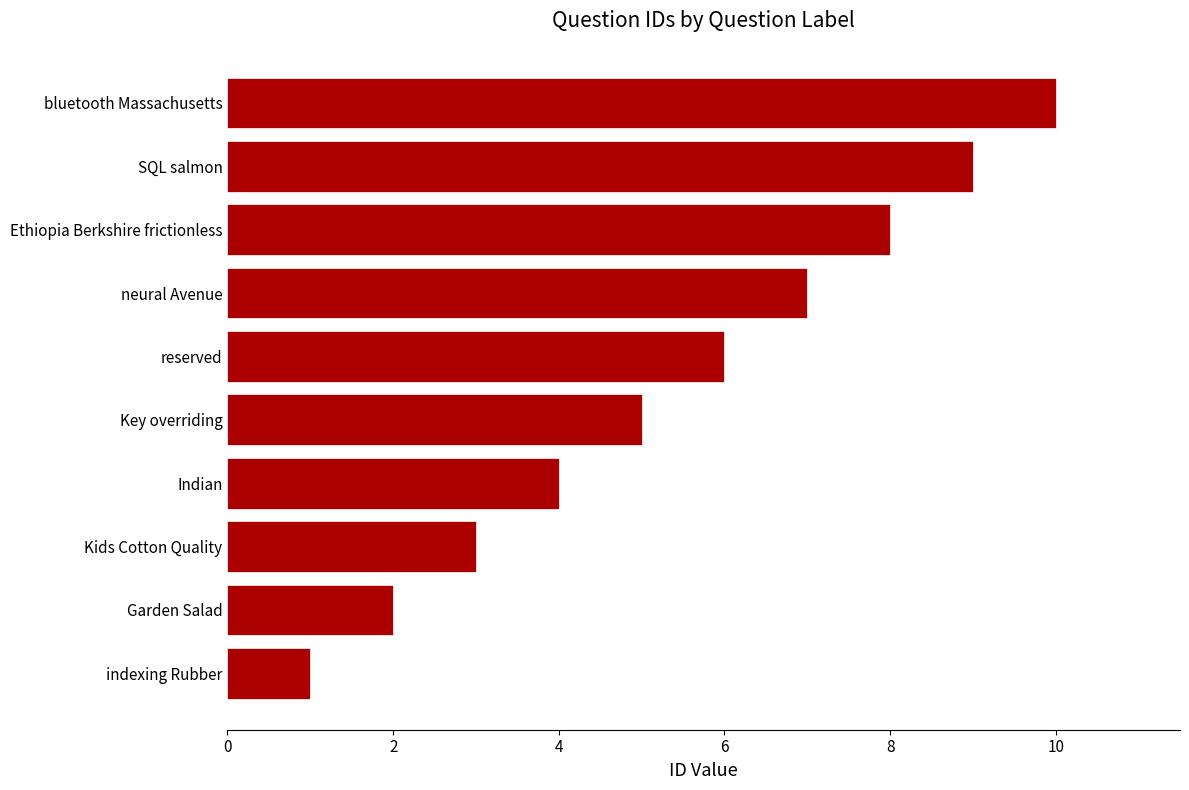

At which category does the chart reach its peak across all series?

bluetooth Massachusetts